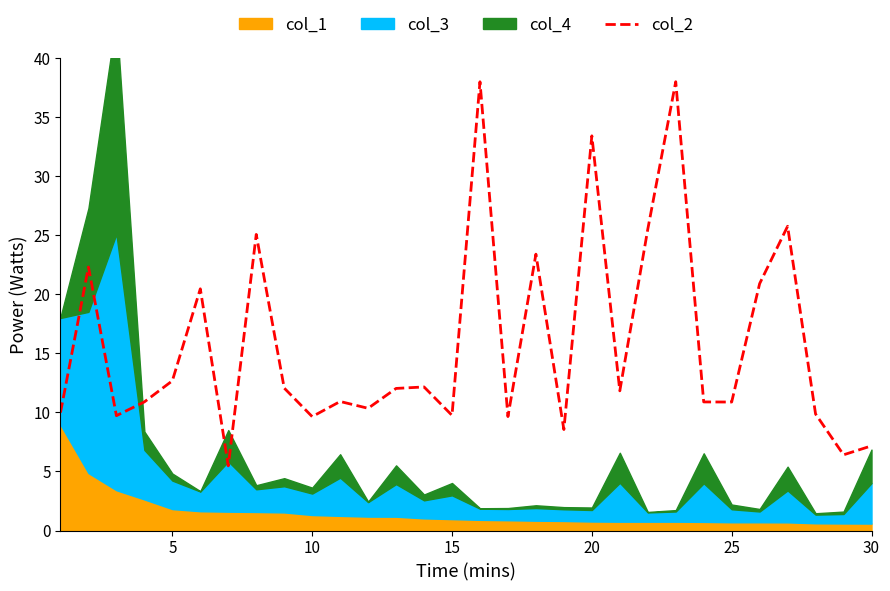

Does the chart have visible grid lines?

No